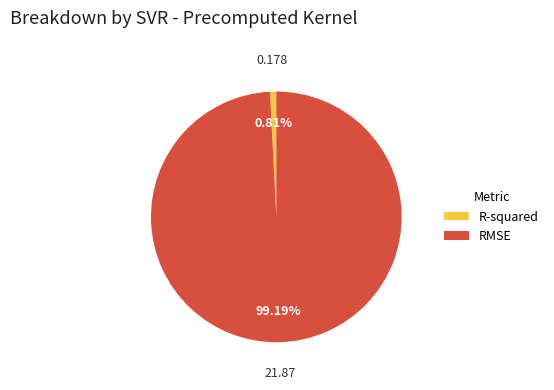

Do R-squared and RMSE together represent more than half of the pie?

Yes